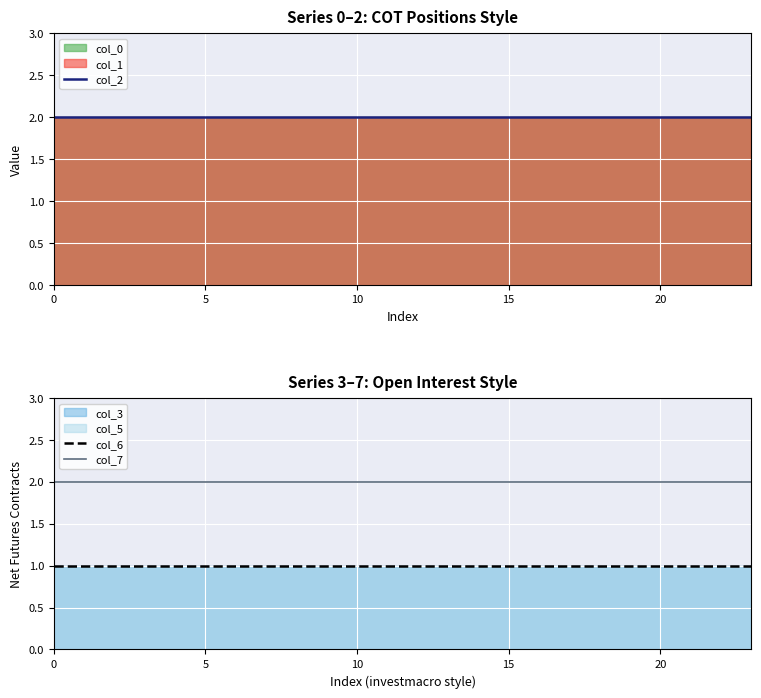

Reading right to left, extract all data points from this chart.

col_2: 2	2	2	2	2	2	2	2	2	2	2	2	2	2	2	2	2	2	2	2	2	2	2	2
col_6: 1	1	1	1	1	1	1	1	1	1	1	1	1	1	1	1	1	1	1	1	1	1	1	1
col_7: 2	2	2	2	2	2	2	2	2	2	2	2	2	2	2	2	2	2	2	2	2	2	2	2